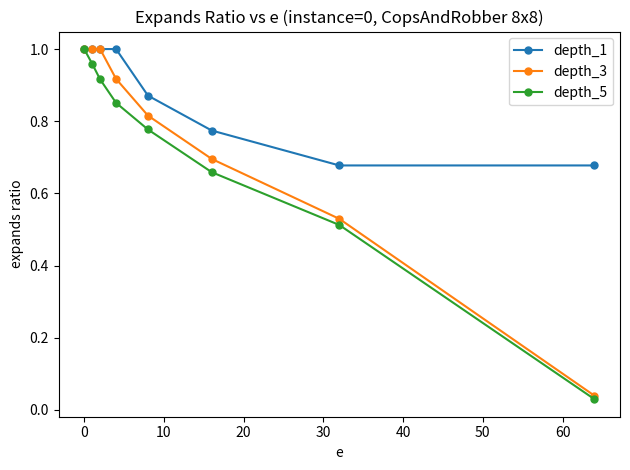

Rank the series by their average value, from lowest to highest.

depth_5, depth_3, depth_1